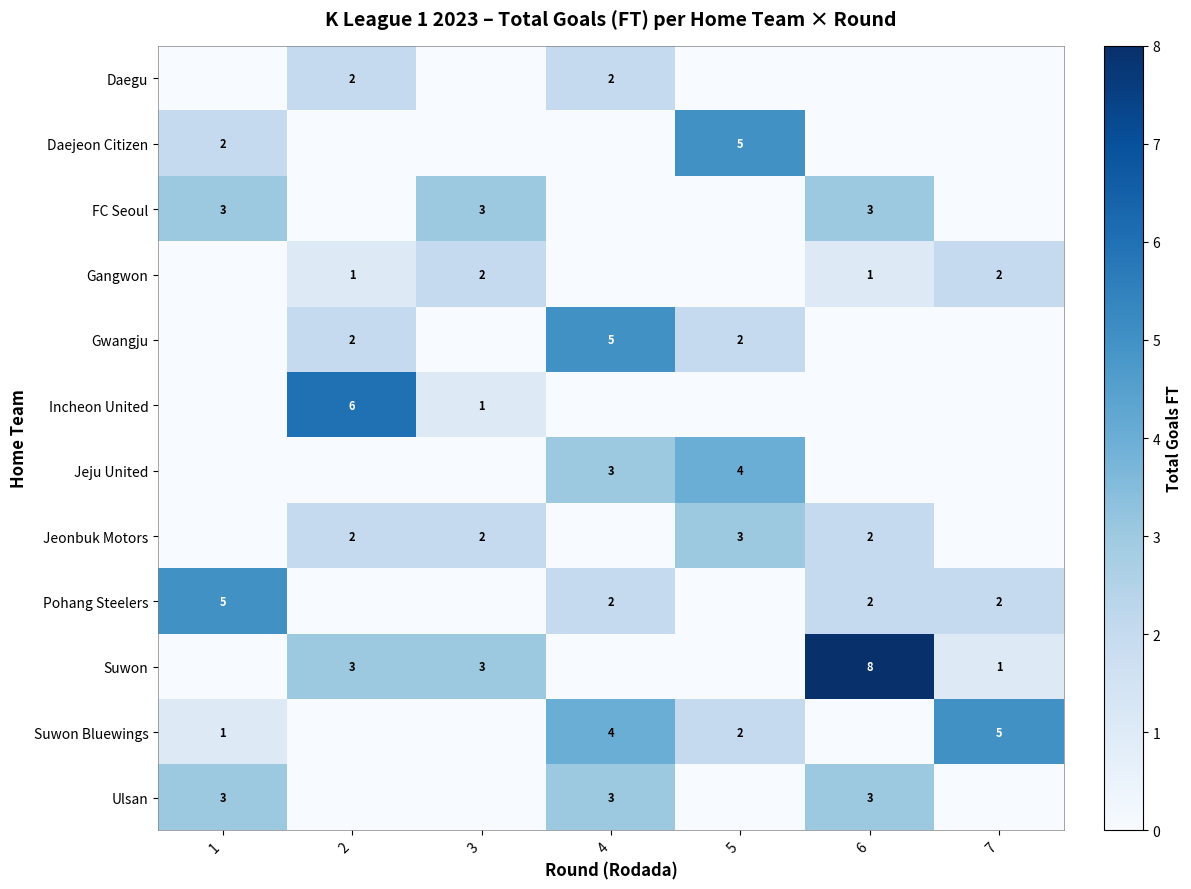

What is the sum of all row_5 values?

7